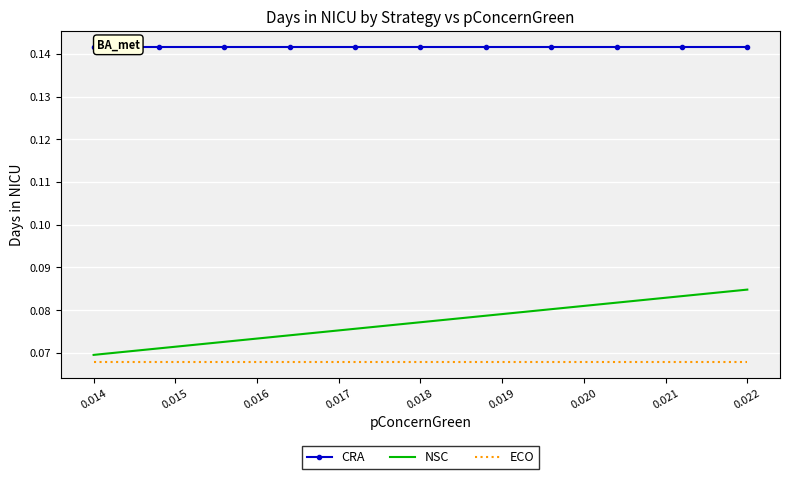

Which series has the largest total across all categories?

CRA